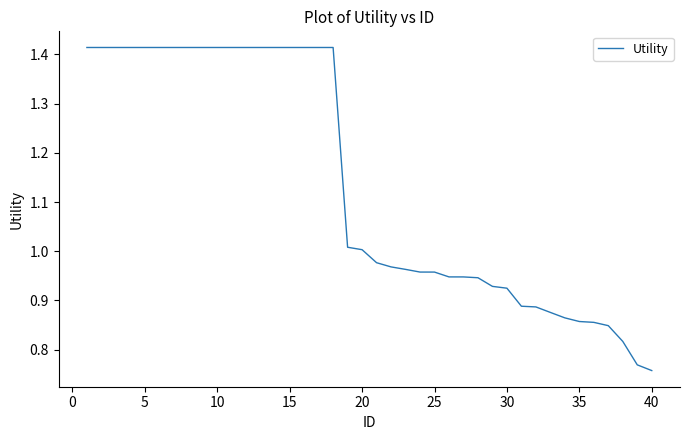

Does the chart display data point markers on the line(s)?

No